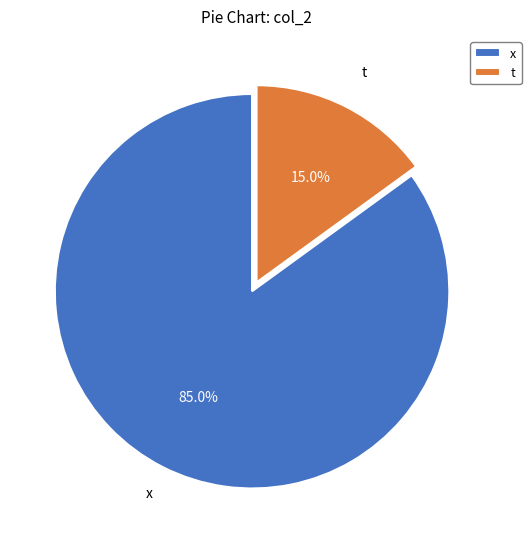

Which category accounts for the majority?

x